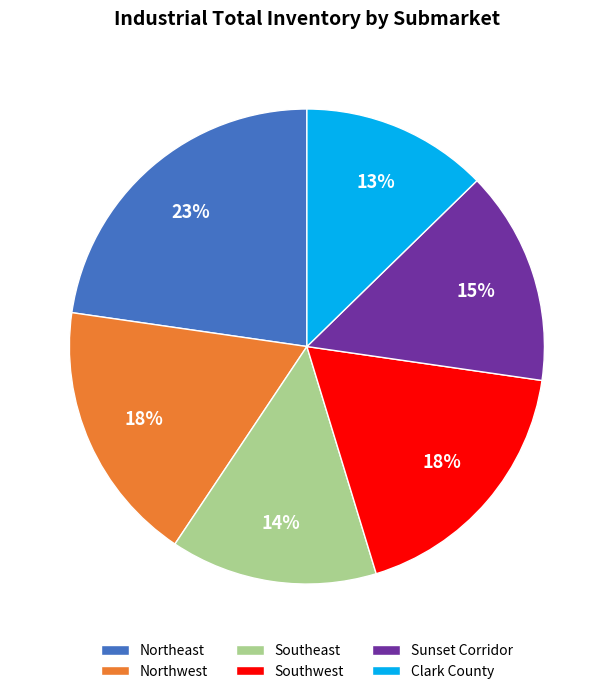

Approximately how many times larger is the value at Northwest compared to Southwest?

1.0